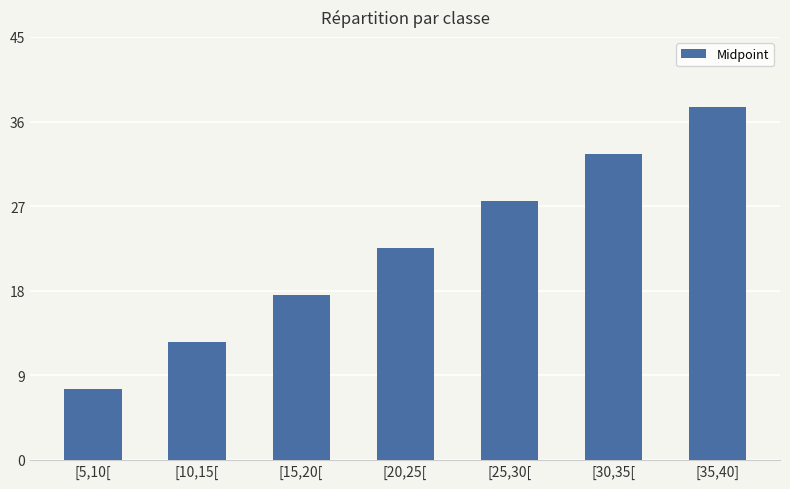

At which label does the data first exceed 22?

[20,25[